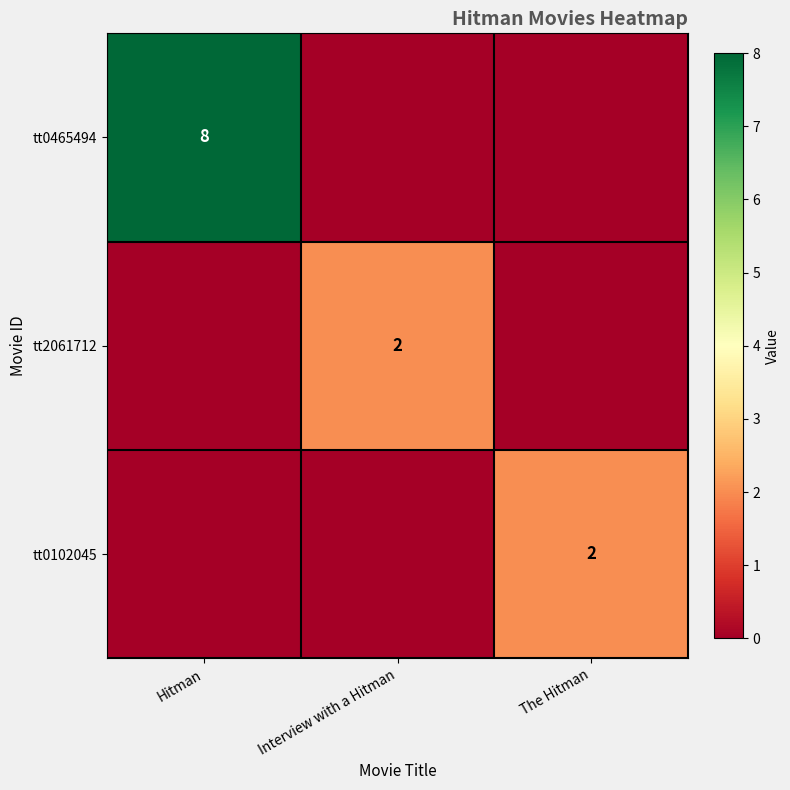

True or false: tt0465494 has a value of 13 at Hitman.

False